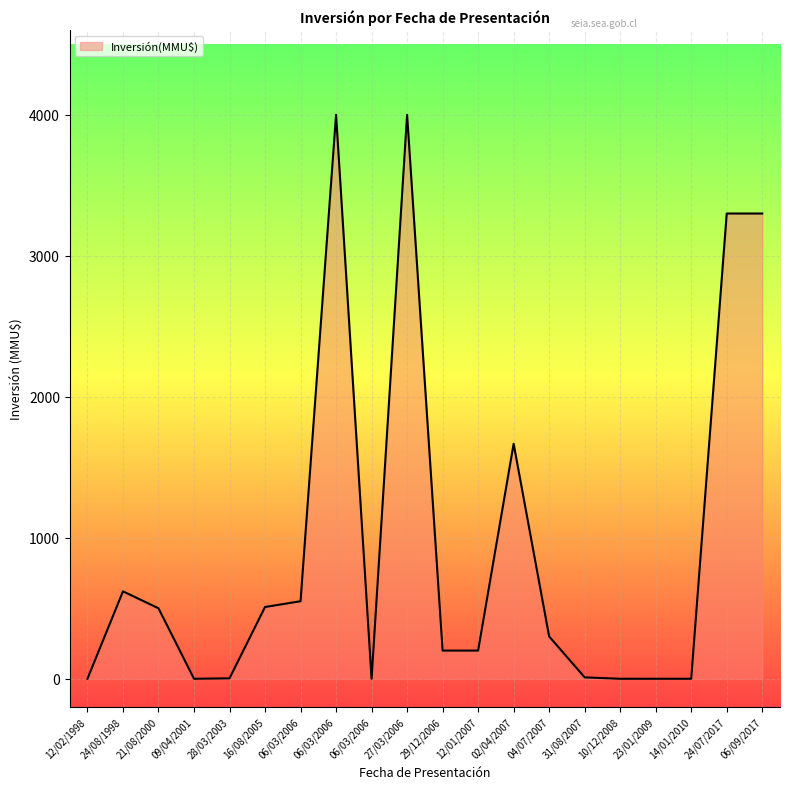

What is the difference between the maximum and minimum values?

4000